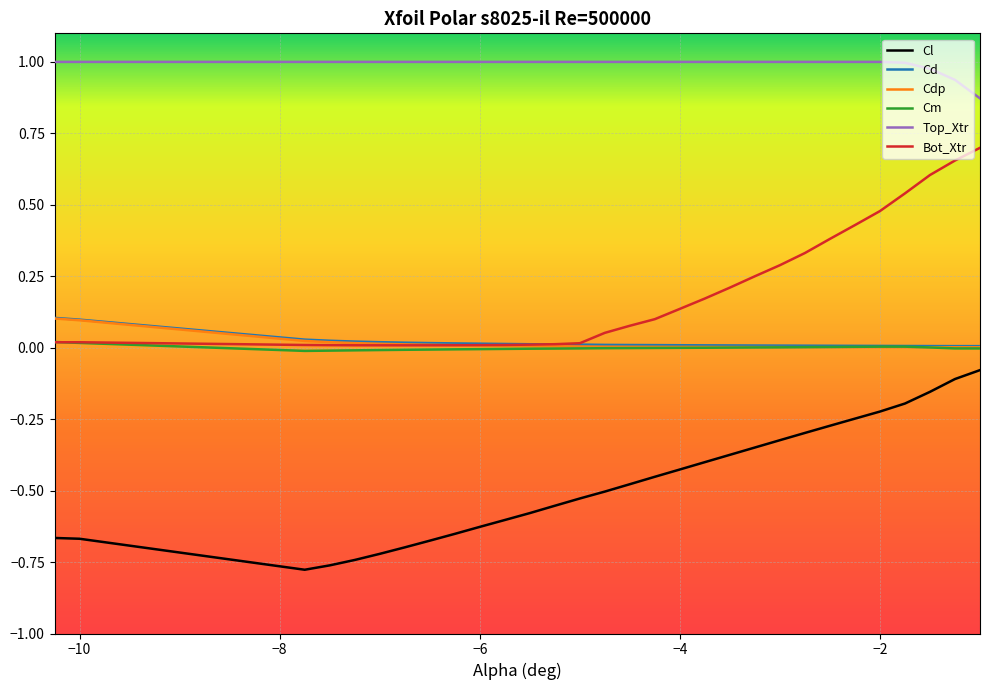

True or false: Cdp and Cl intersect in this chart.

False